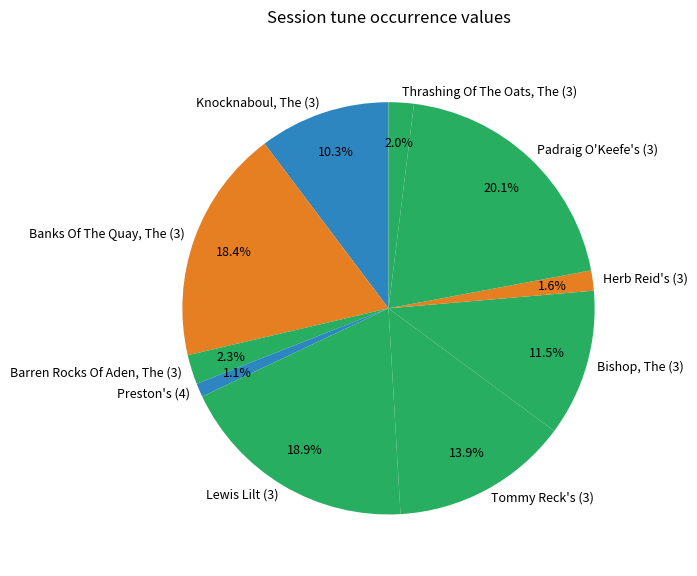

Rank the categories by value from lowest to highest.

Preston's (4), Herb Reid's (3), Thrashing Of The Oats, The (3), Barren Rocks Of Aden, The (3), Knocknaboul, The (3), Bishop, The (3), Tommy Reck's (3), Banks Of The Quay, The (3), Lewis Lilt (3), Padraig O'Keefe's (3)